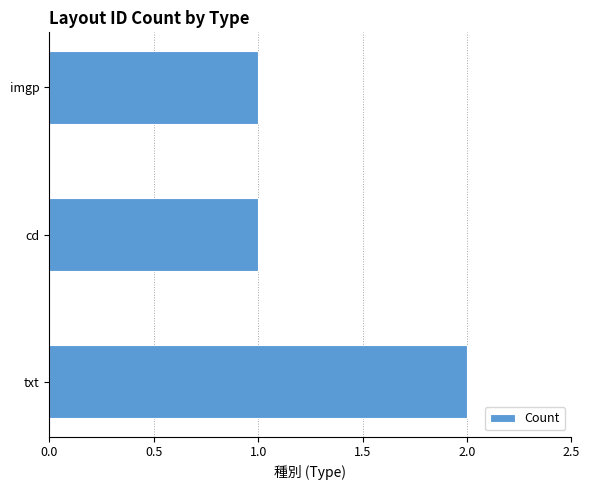

Is it true that the value at imgp is 0?

False